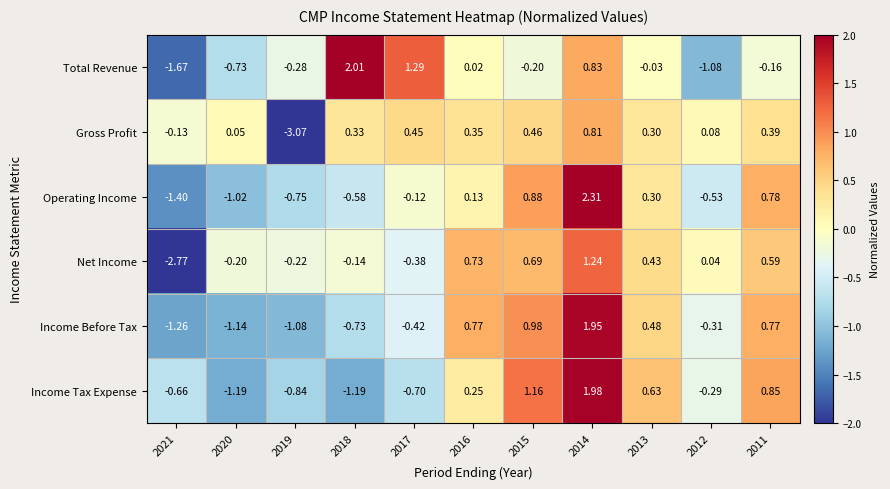

Which series has the largest range (max minus min)?

Net Income